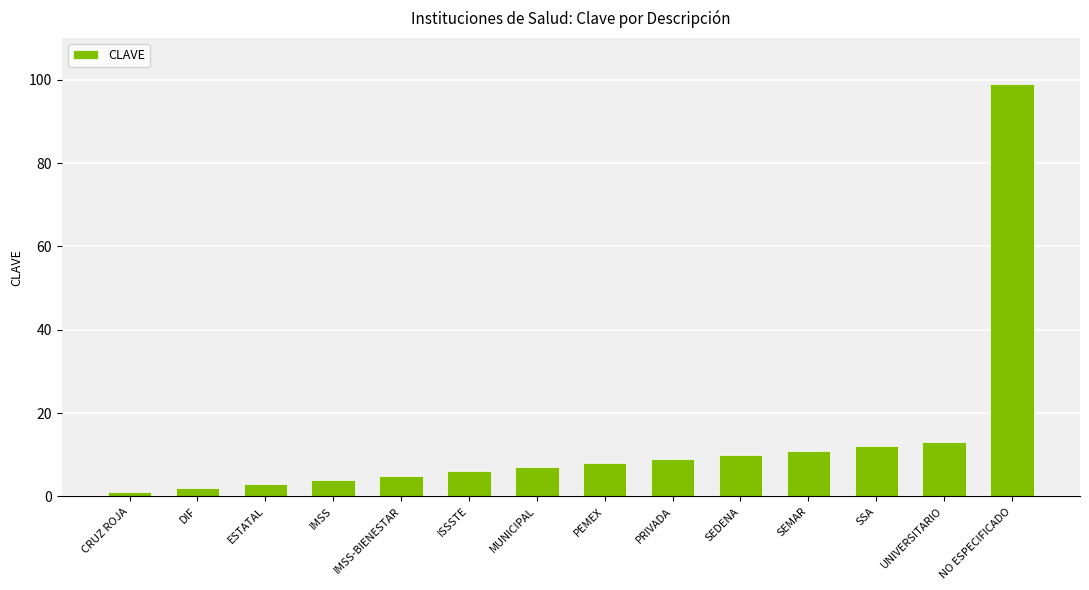

What position from the right is IMSS-BIENESTAR?

10